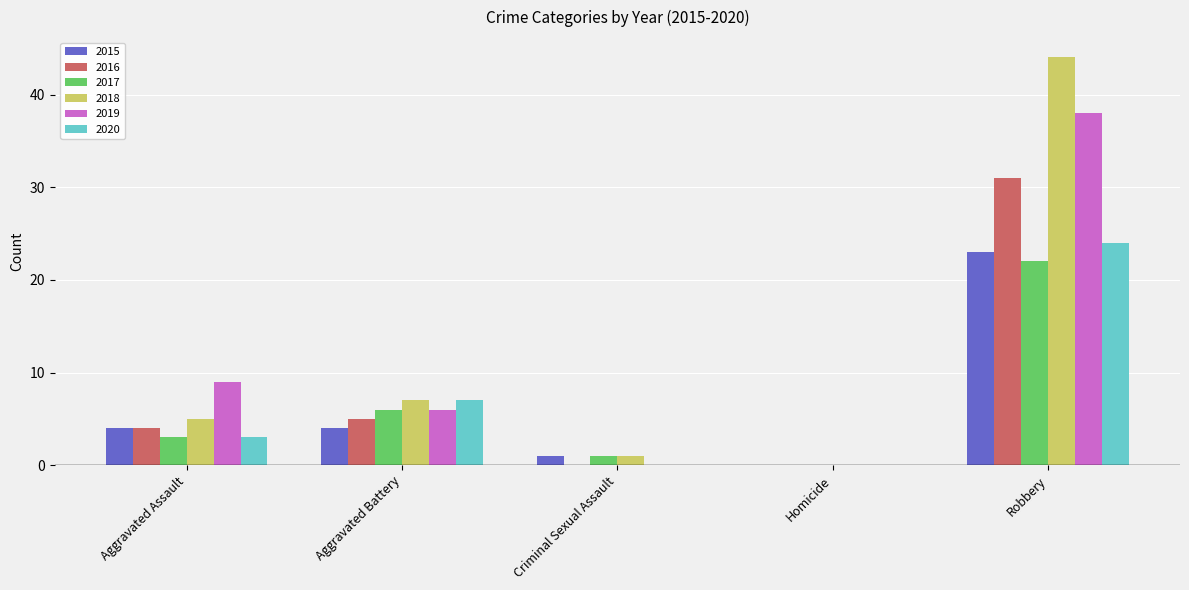

Count the number of data series in this chart.

6